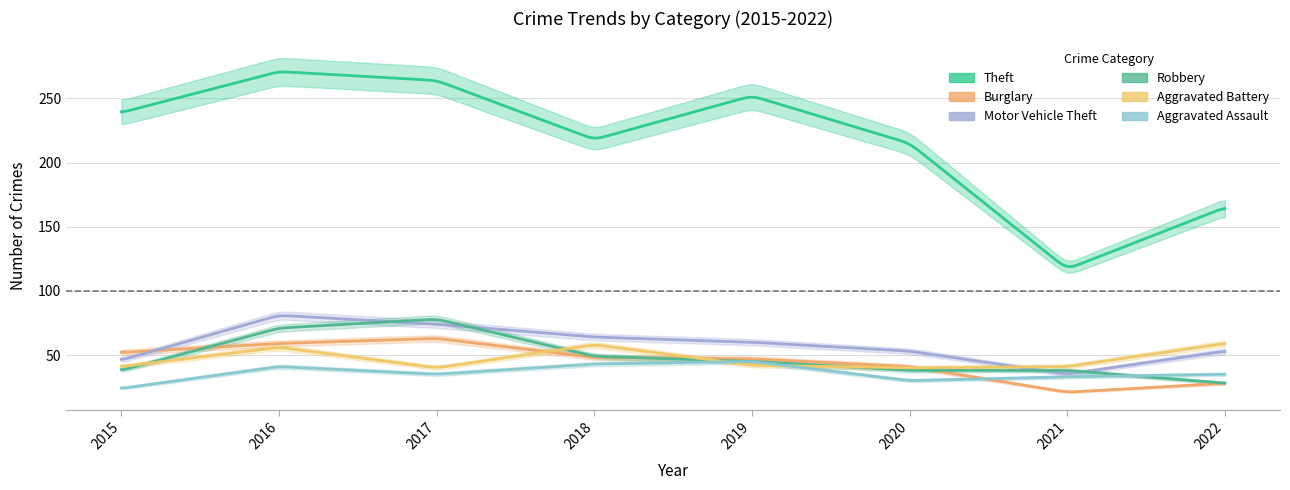

At 2021, list the series in order from smallest to largest.

Burglary, Aggravated Assault, Motor Vehicle Theft, Robbery, Aggravated Battery, Theft